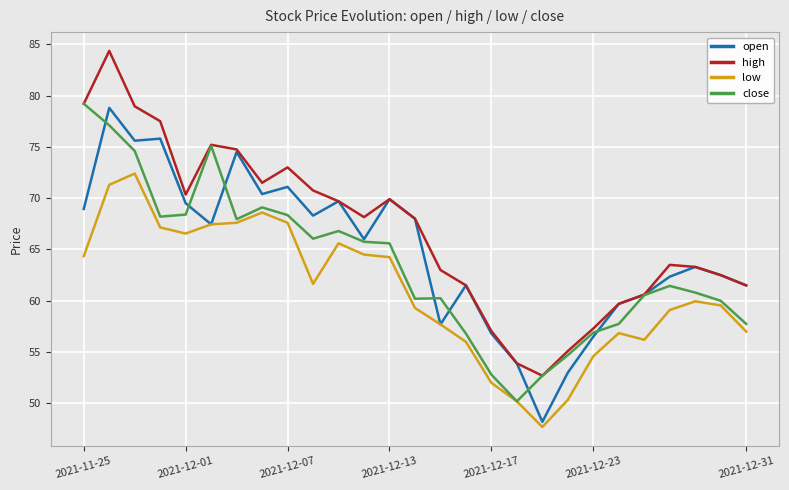

In close, how many points are lower than both neighbors (excluding endpoints)?

5